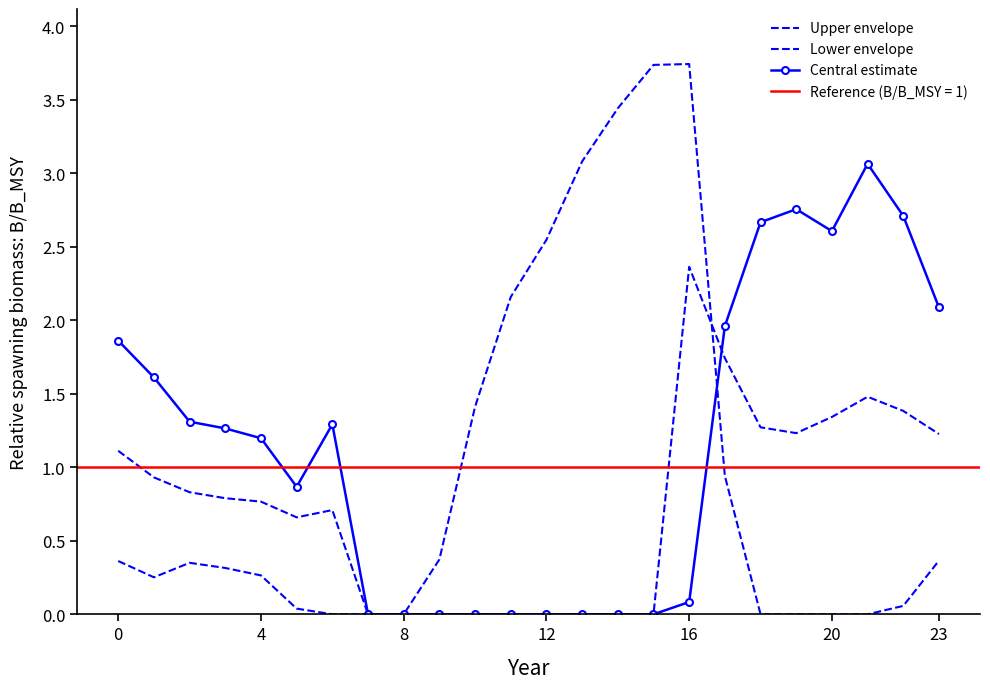

What is the approximate value of Upper envelope at 19?

1.2